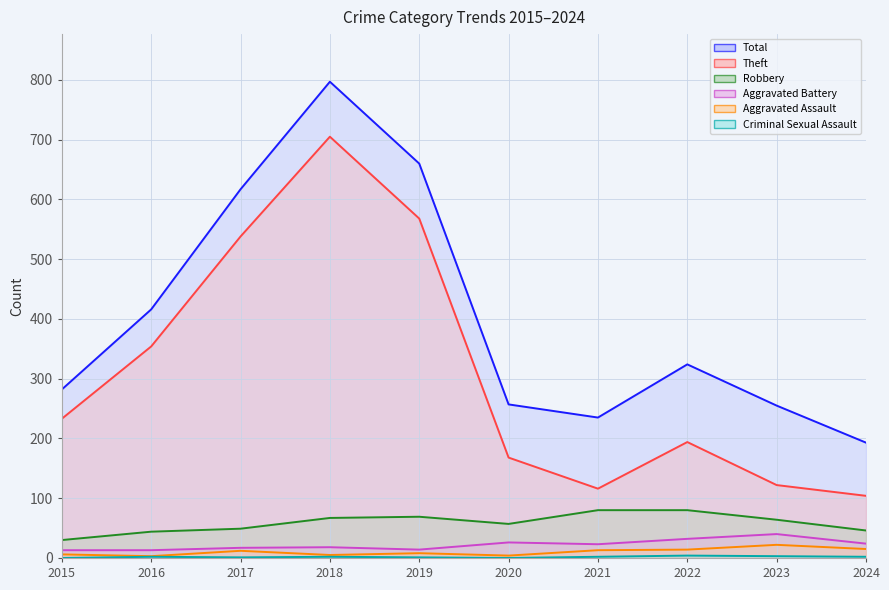

At which label does Theft reach its peak?

2018